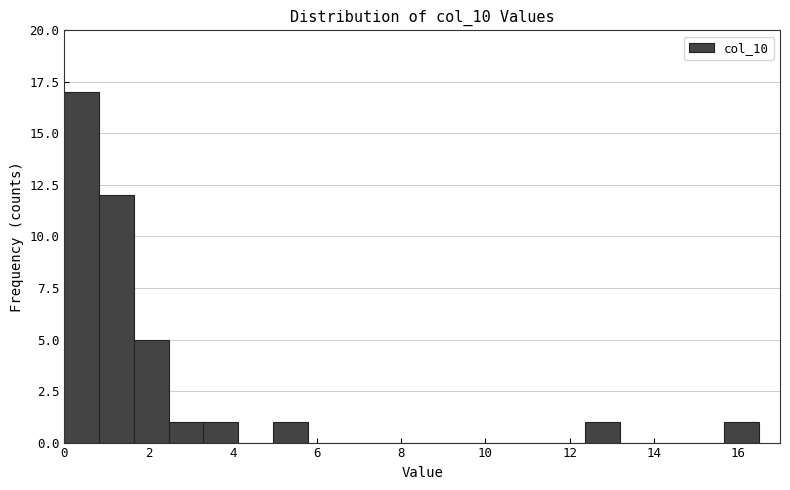

Reading left to right, transcribe this chart: for each bar, give the range it covers on the x-axis and its height. Neither the bar edges nor the heights are printed on the chart, so give them approximately, as read against the axes.

0.0 to 0.8: 17
0.8 to 1.6: 12
1.6 to 2.4: 5
2.4 to 3.4: 1
3.4 to 4.2: 1
4.2 to 5.0: 0
5.0 to 5.8: 1
5.8 to 6.6: 0
6.6 to 7.4: 0
7.4 to 8.2: 0
8.2 to 9.0: 0
9.0 to 9.8: 0
9.8 to 10.8: 0
10.8 to 11.6: 0
11.6 to 12.4: 0
12.4 to 13.2: 1
13.2 to 14.0: 0
14.0 to 14.8: 0
14.8 to 15.6: 0
15.6 to 16.4: 1